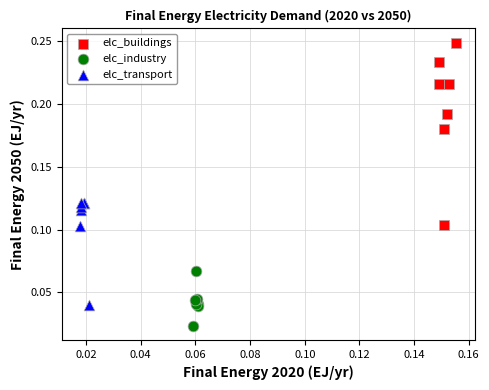

Which series has the largest Y range (max minus min)?

elc_buildings